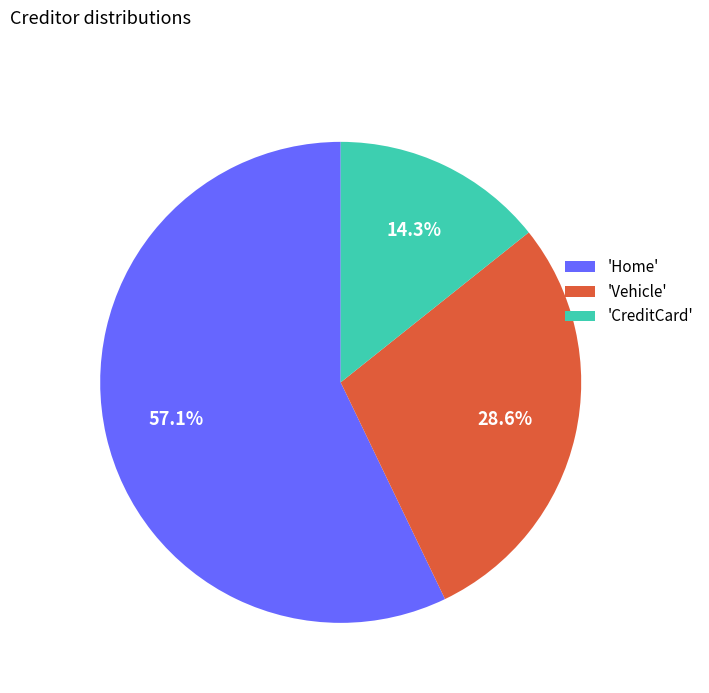

Rank the categories by value from lowest to highest.

'CreditCard', 'Vehicle', 'Home'